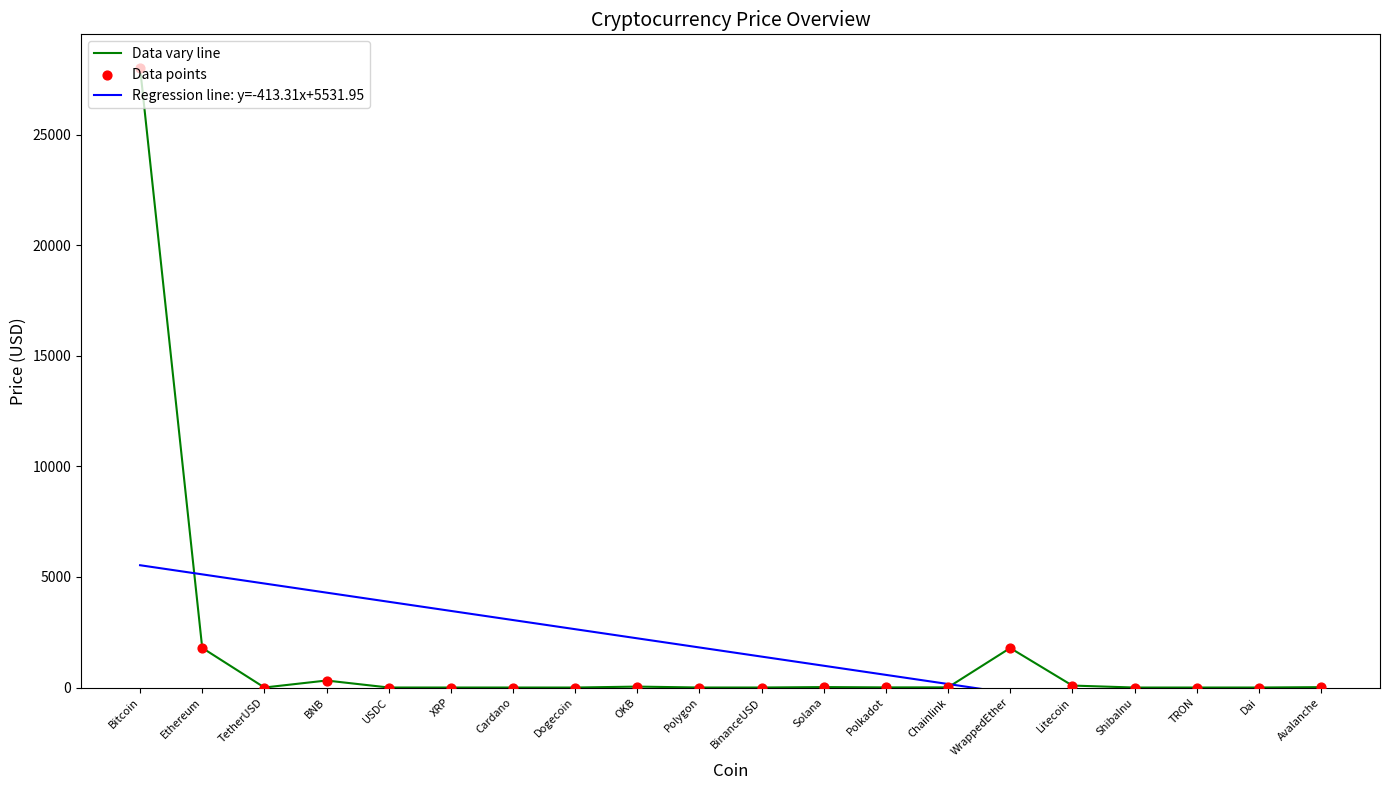

Which series contains the lowest Y value?

Regression line: y=-413.31x+5531.95